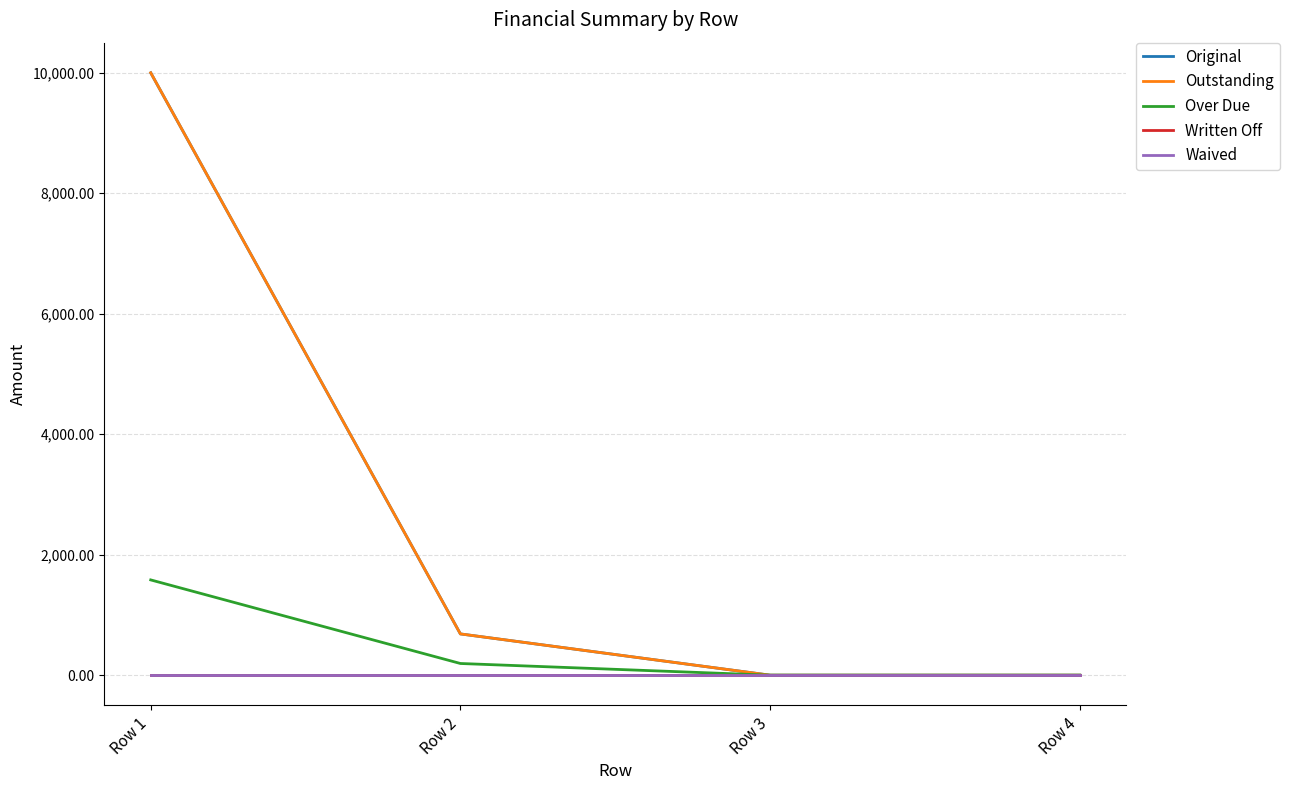

Does the chart have visible grid lines?

Yes